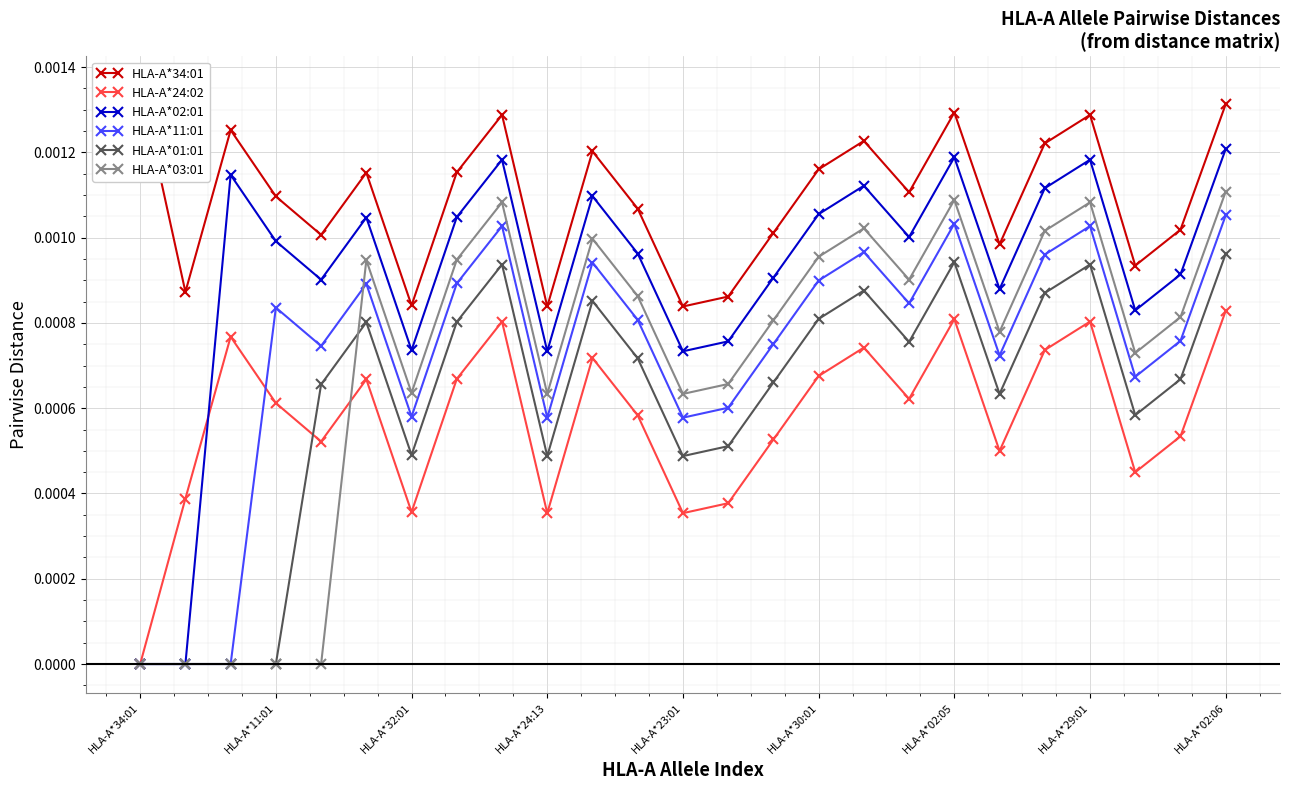

In HLA-A*24:02, how many points are lower than both neighbors (excluding endpoints)?

7